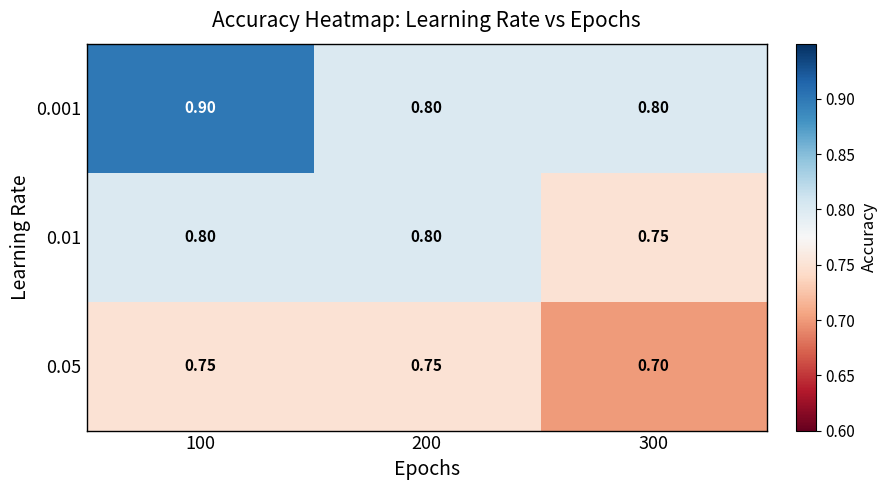

What is the maximum value shown in the chart?

0.9